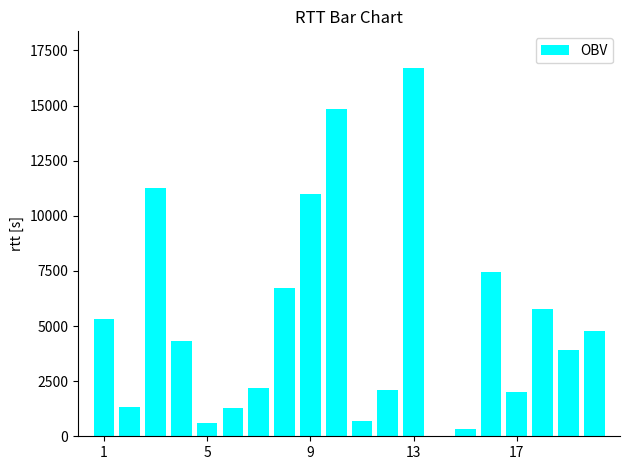

What is the maximum value shown in the chart?

16696.5